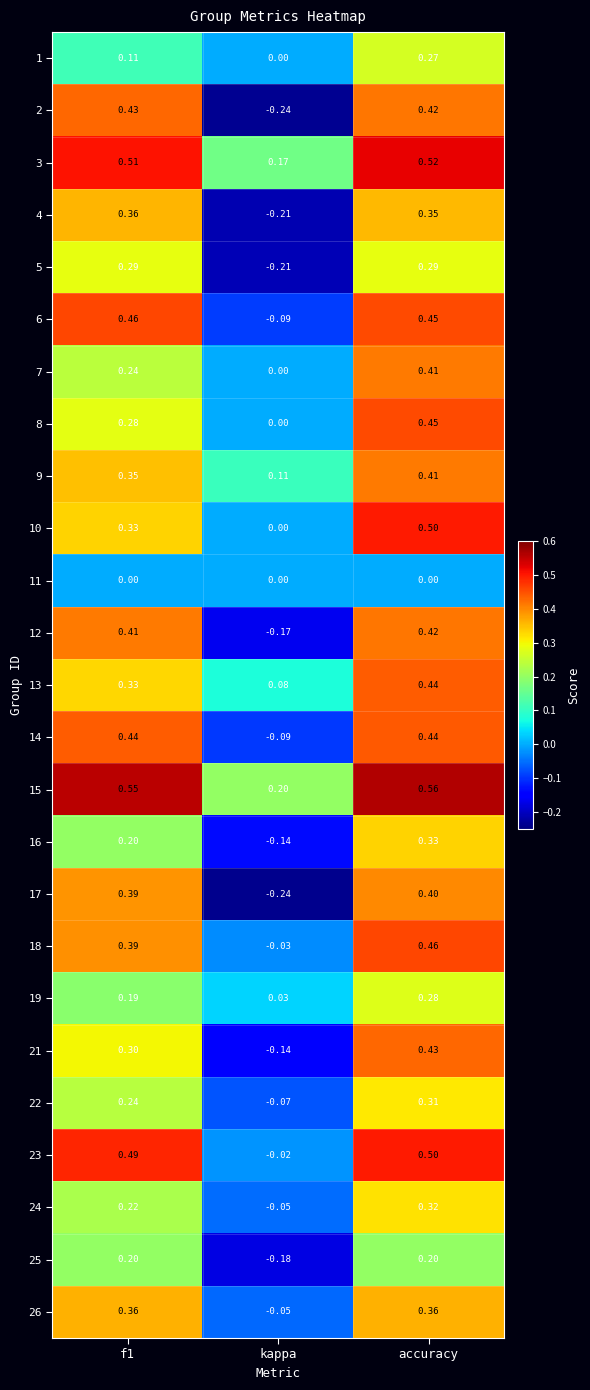

At which label is 13 closest to 0?

kappa